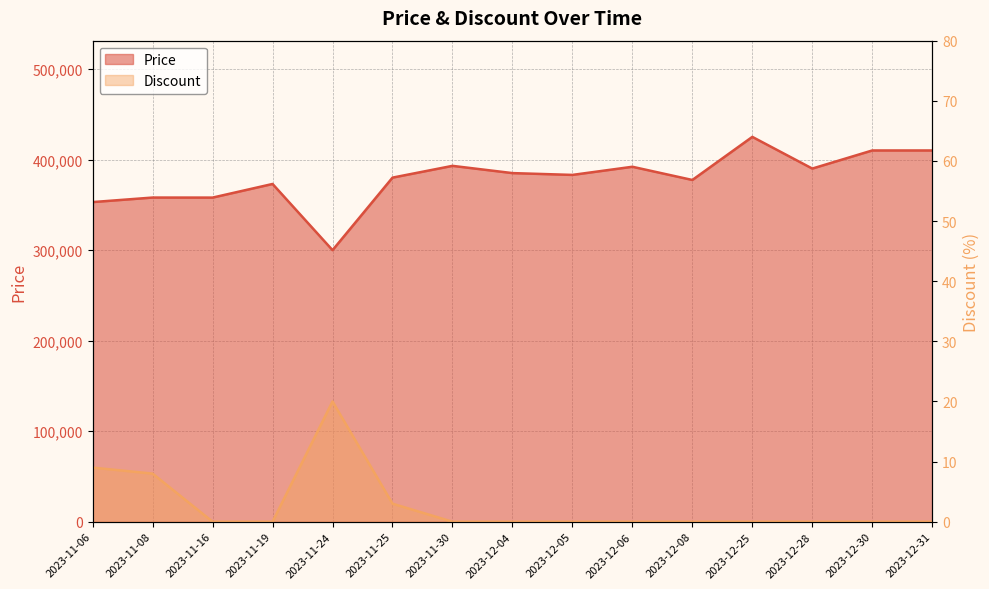

What is the spread (max minus min) of values at 2023-11-08?

357992